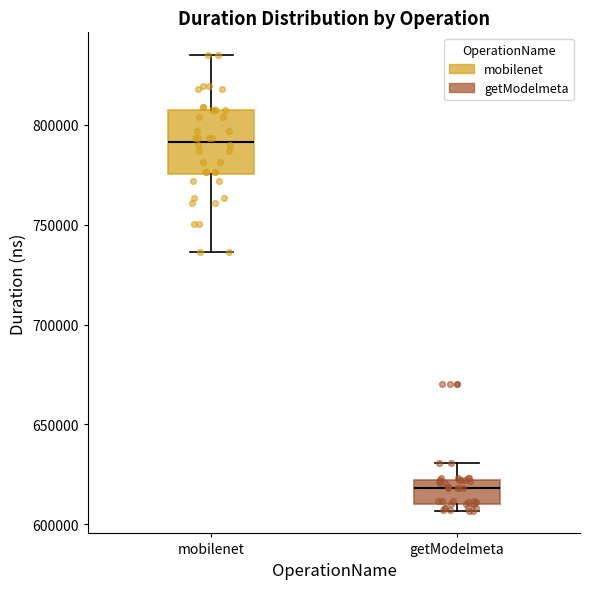

Which box has the lowest median line?

getModelmeta